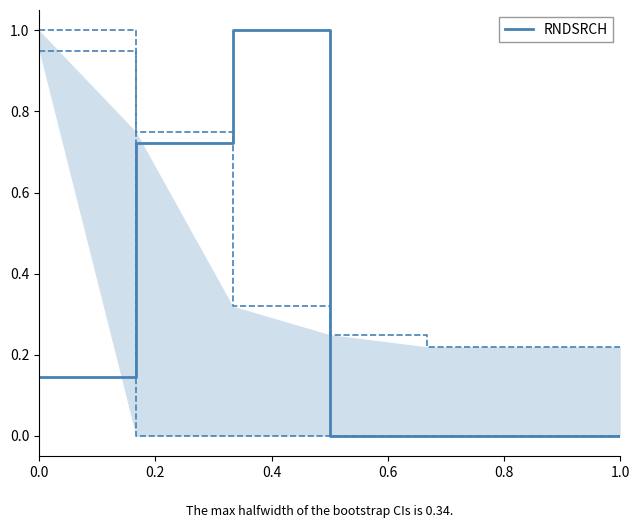

Is it true that RNDSRCH equals 0.6 at 1.0?

False